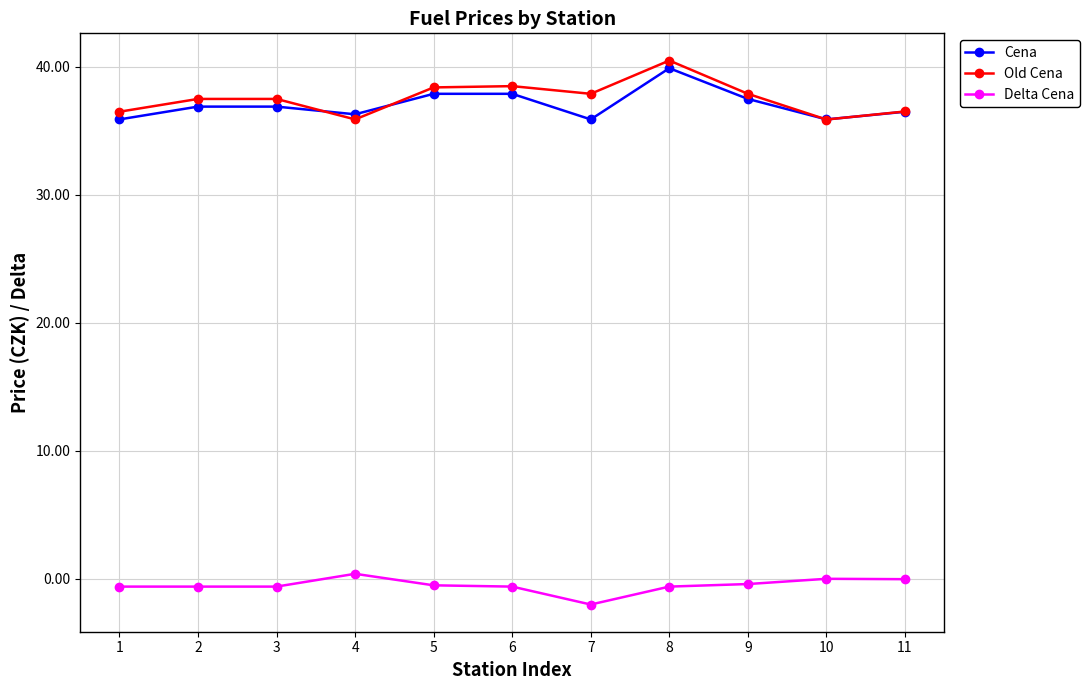

At how many categories does at least one series exceed 11?

11